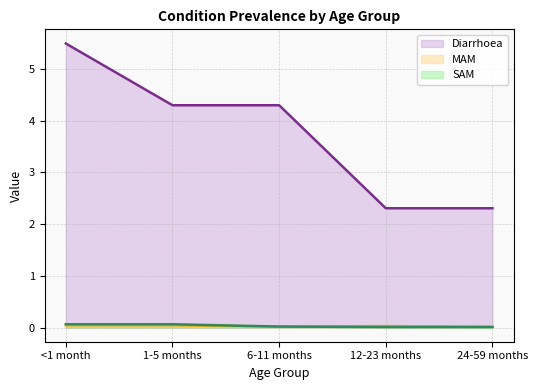

Is the value of Diarrhoea at 12-23 months greater than the value of MAM at 1-5 months?

Yes